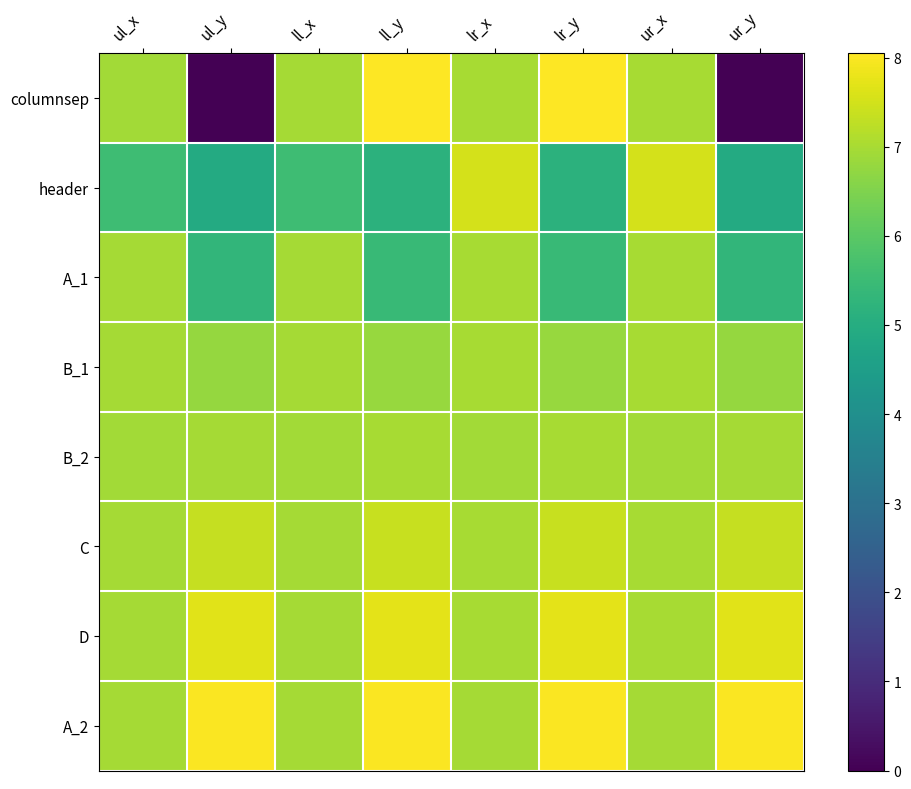

At which category is the sum across all series the highest?

lr_x